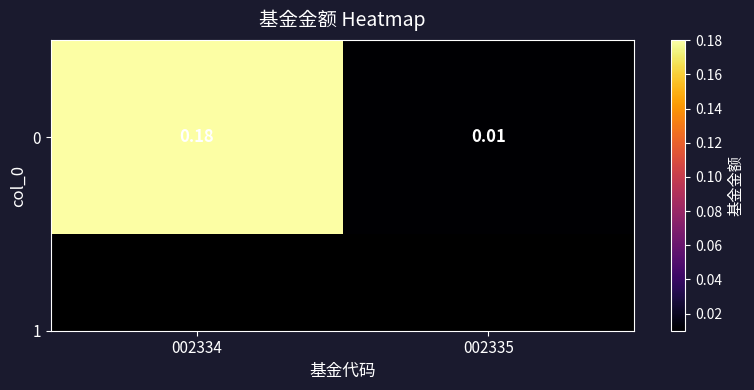

Rank the categories by value from lowest to highest.

002335, 002334